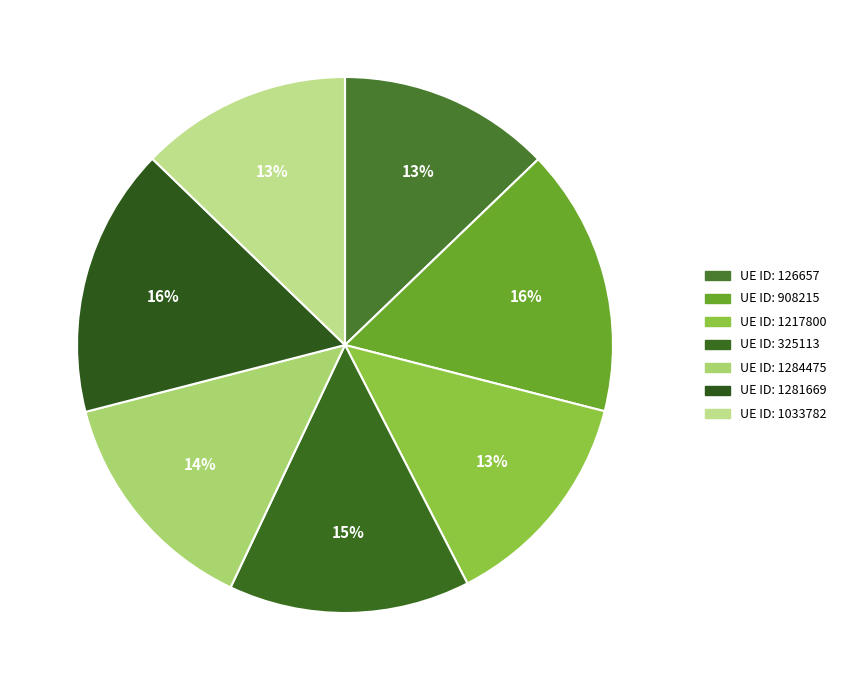

Which category has the smallest portion of the pie?

1033782